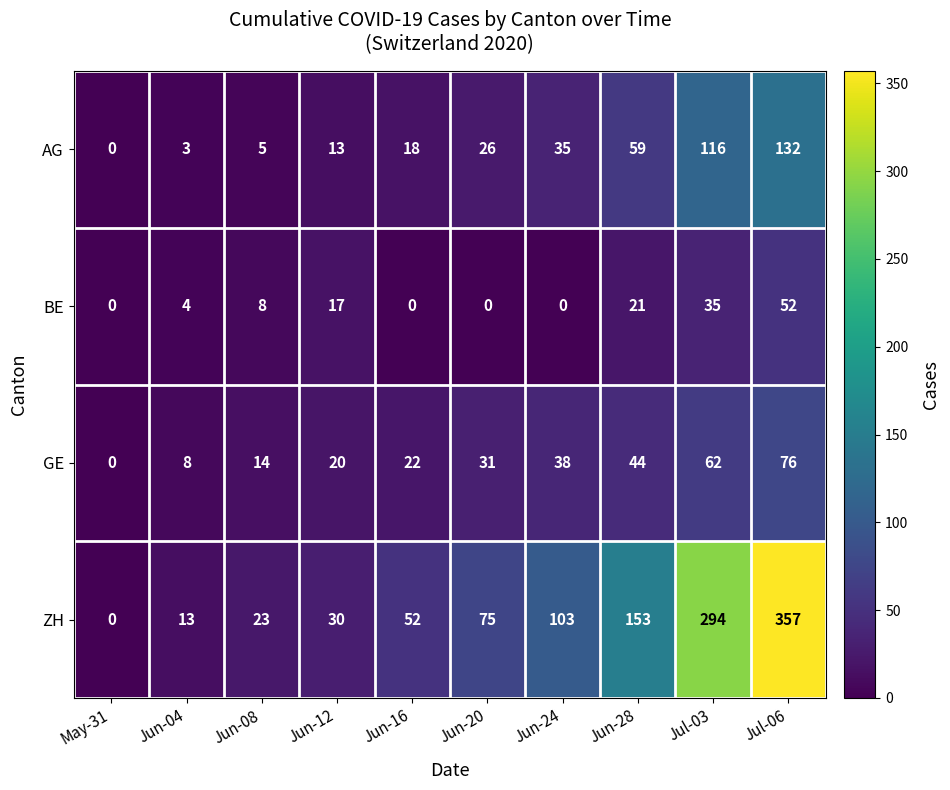

List the series in order of their peak value, highest first.

ZH, AG, GE, BE